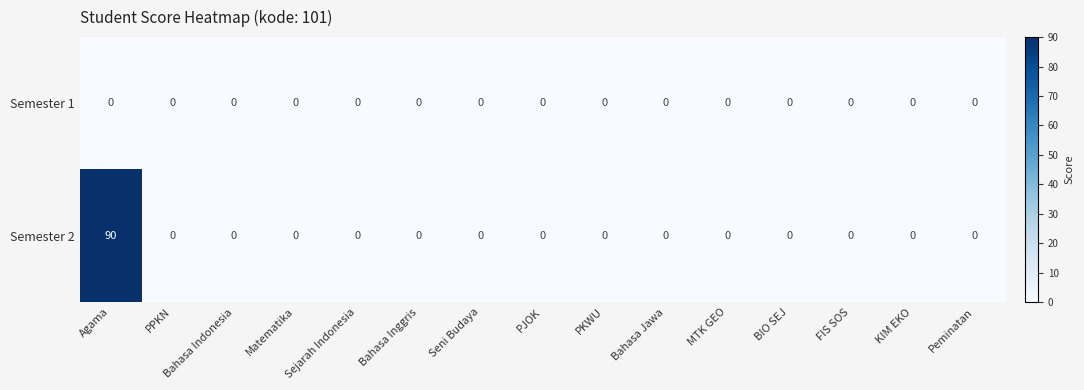

Count the number of data series in this chart.

2